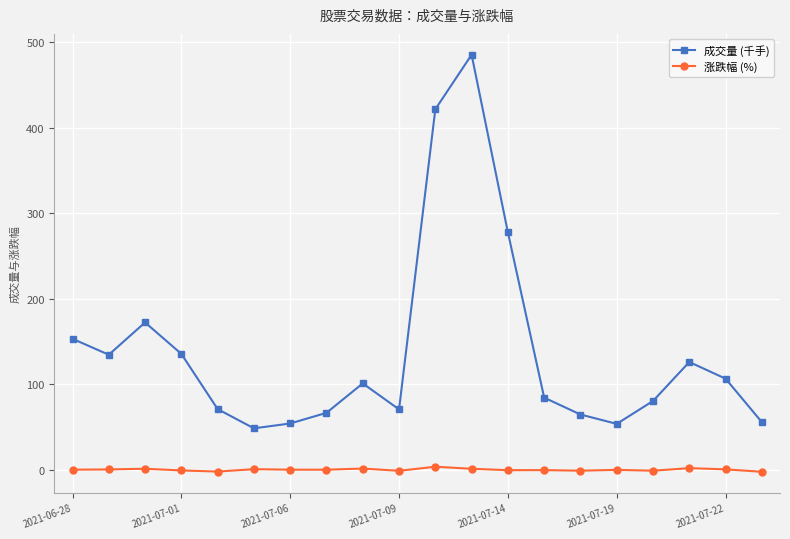

Is this an area chart (filled region under the line)?

No